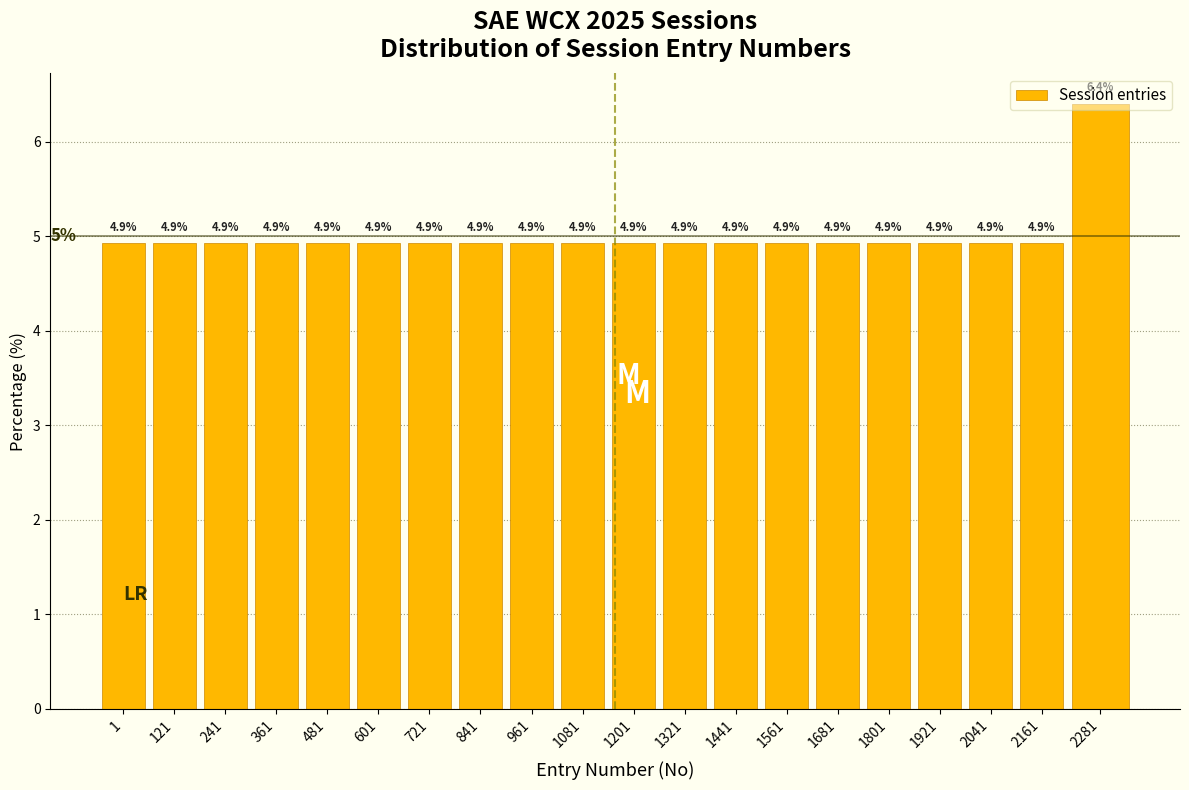

What is the greatest value displayed?

6.4